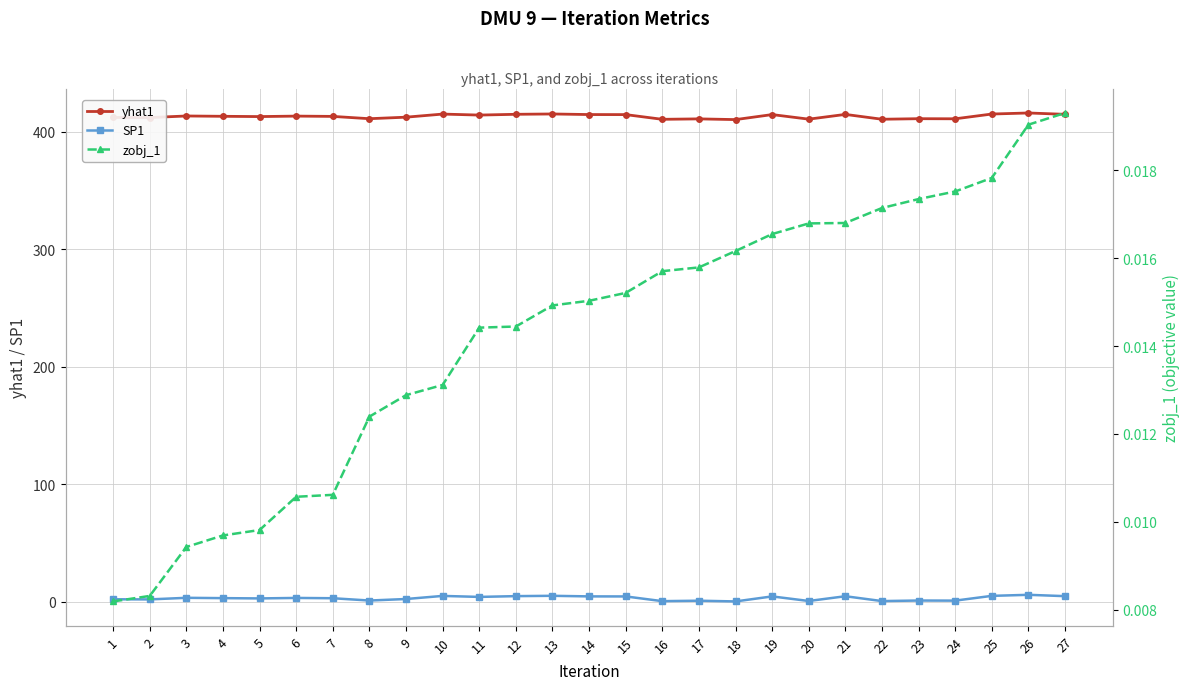

True or false: SP1 and yhat1 intersect in this chart.

False